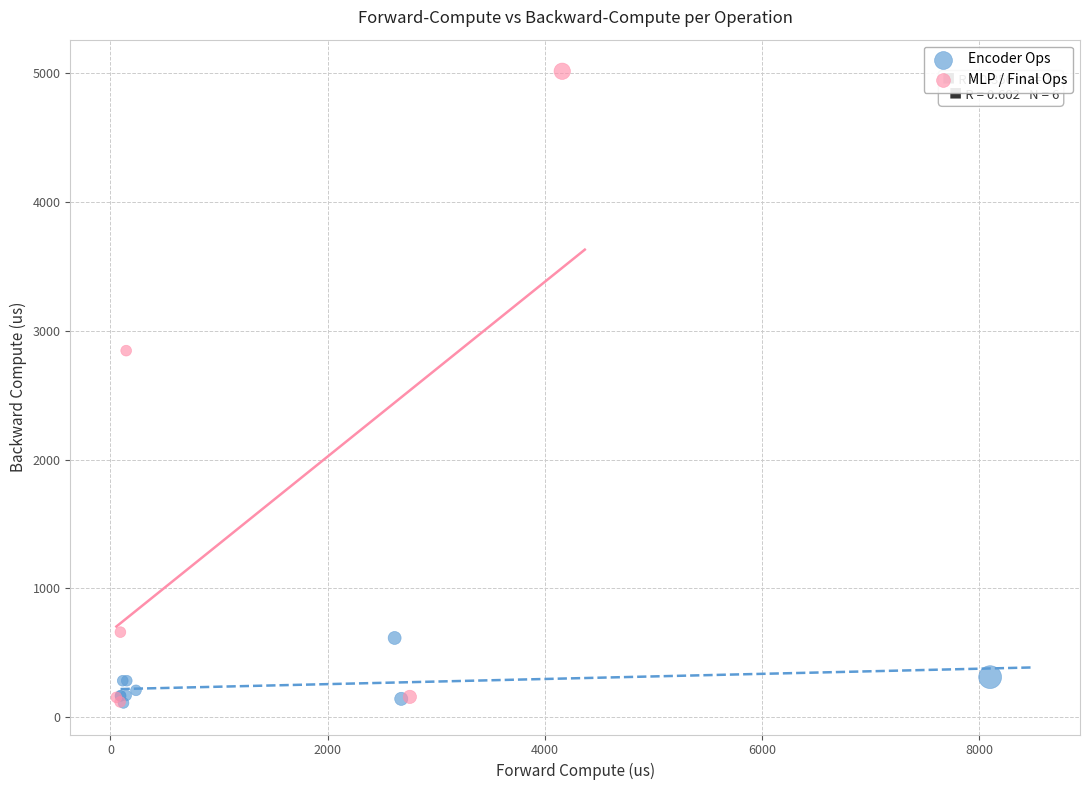

What are all the series names shown in the legend?

Encoder Ops, MLP / Final Ops